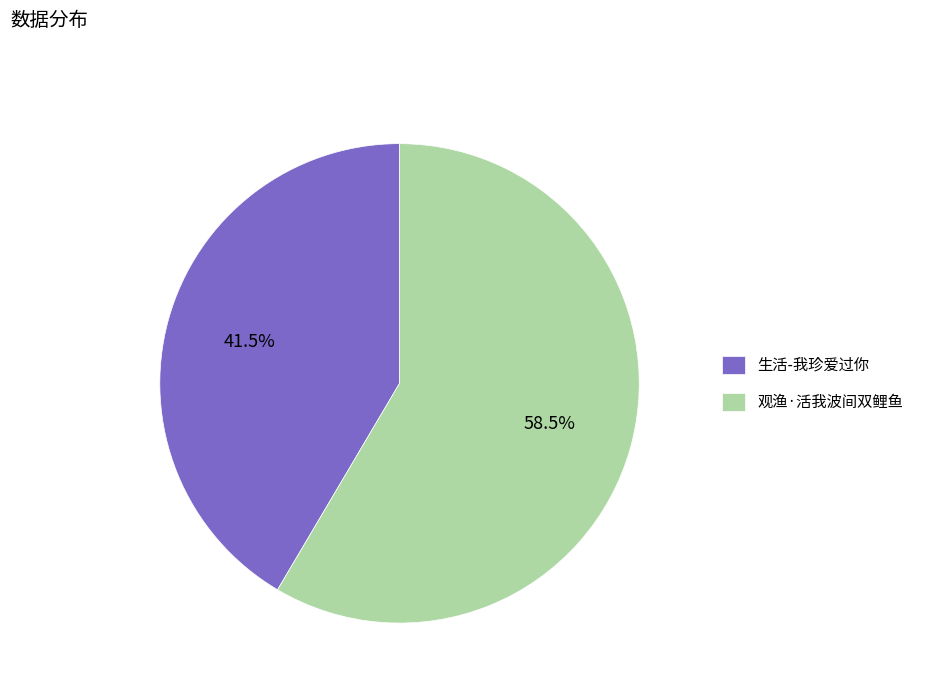

Which slice is the largest?

观渔·活我波间双鲤鱼